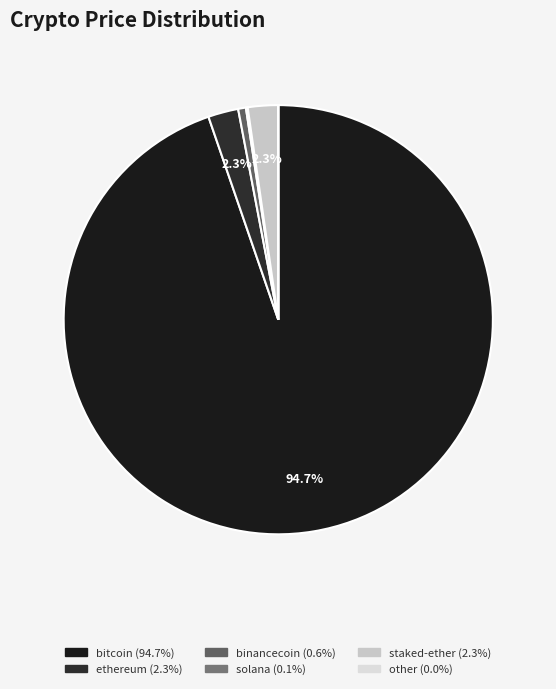

What is the majority slice?

bitcoin